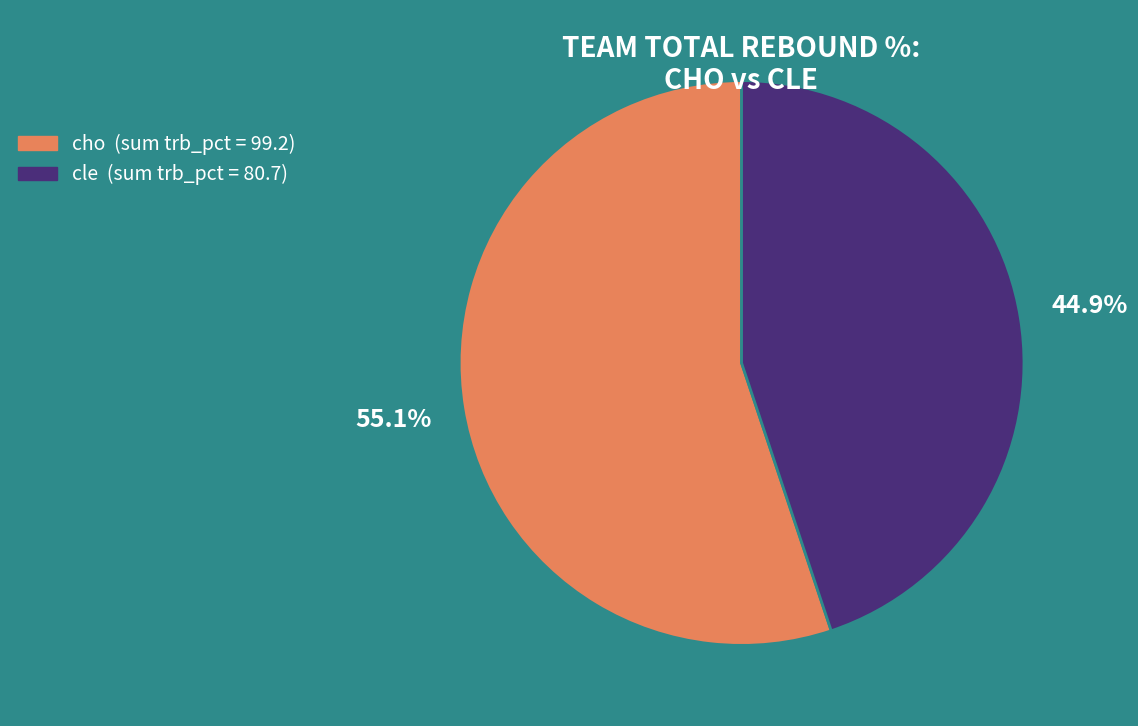

Which slice is the smallest?

cle